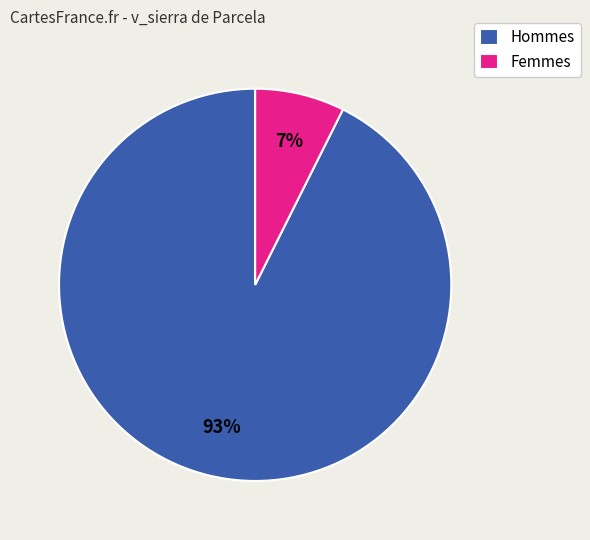

True or false: Hommes accounts for 93% of the total.

True